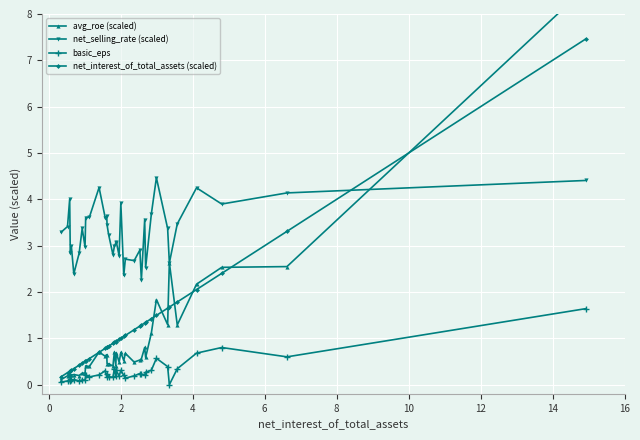

How many lines are shown in the chart?

4